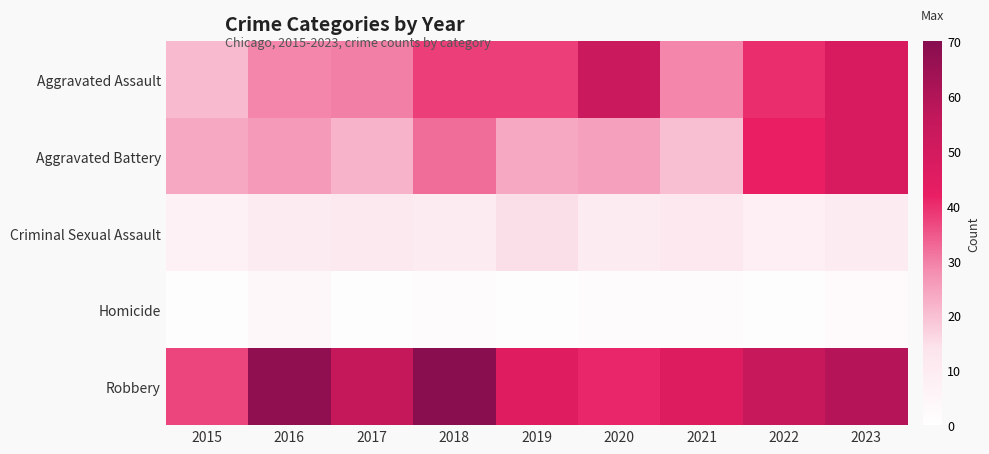

What is the difference between the highest and lowest values at 2017?

54